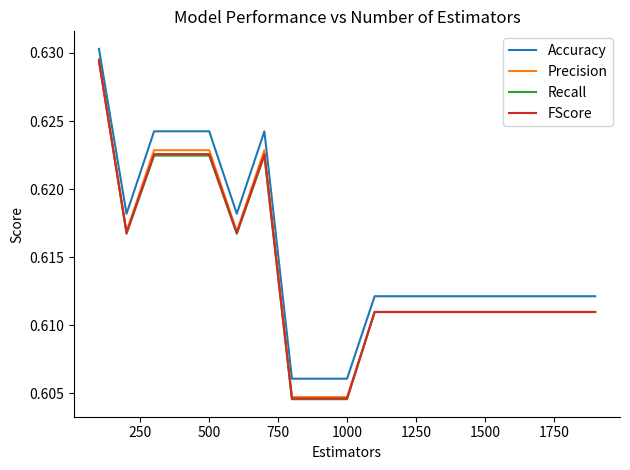

What are all the series names shown in the legend?

Accuracy, Precision, Recall, FScore